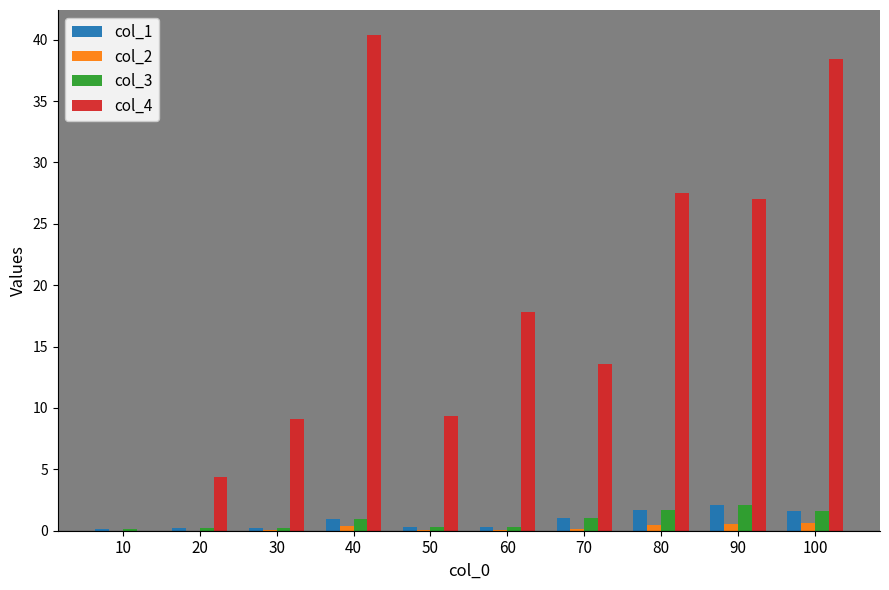

Is it true that col_1 equals 2.1 at 90?

True